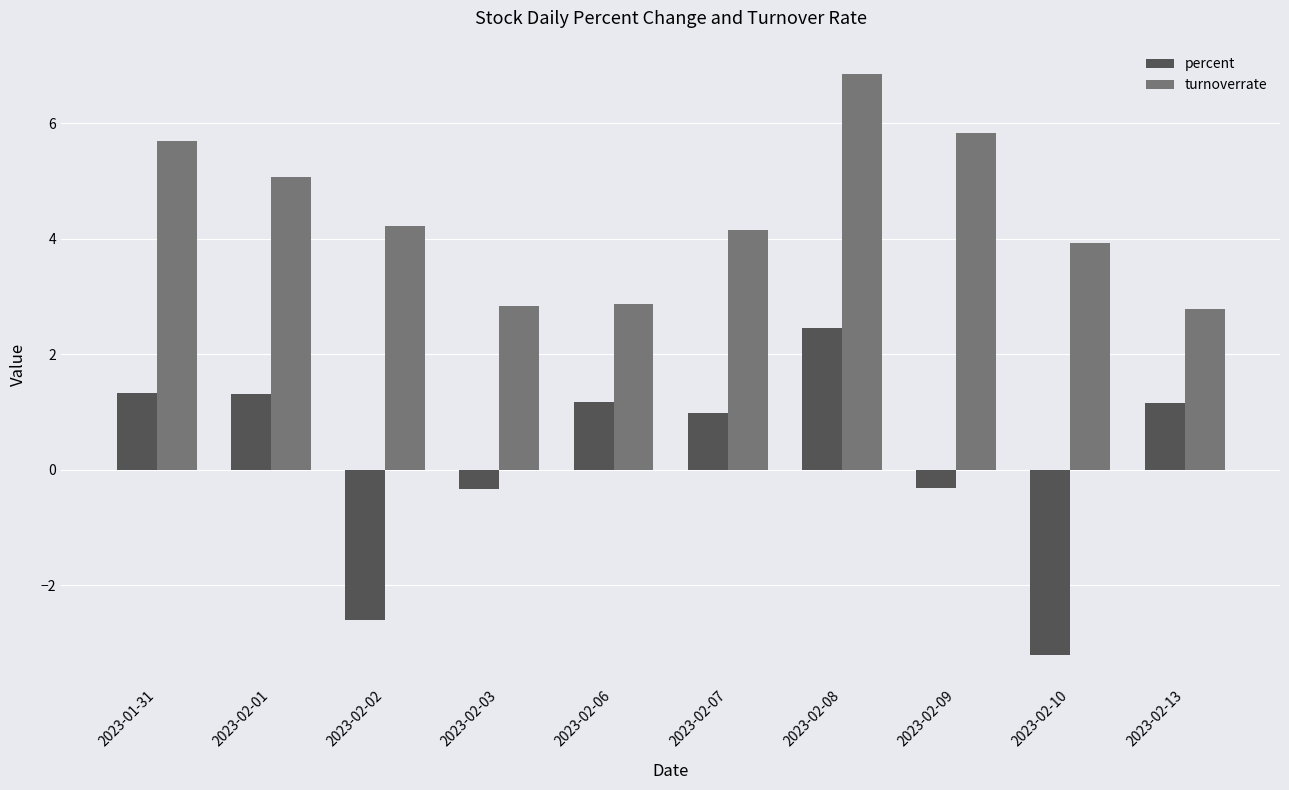

At which label does turnoverrate reach its peak?

2023-02-08